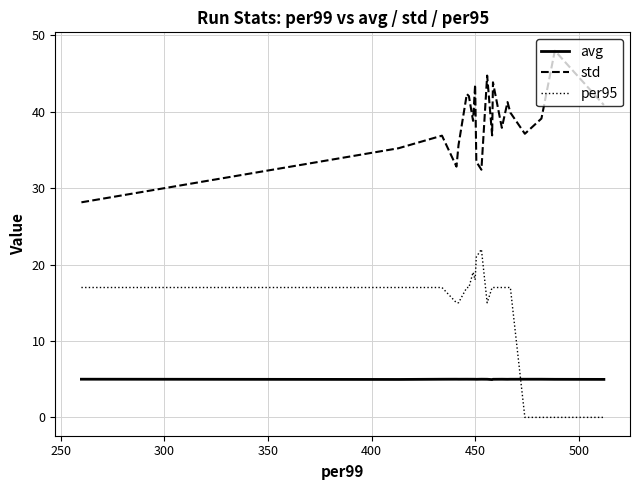

Which series has the largest total across all categories?

std